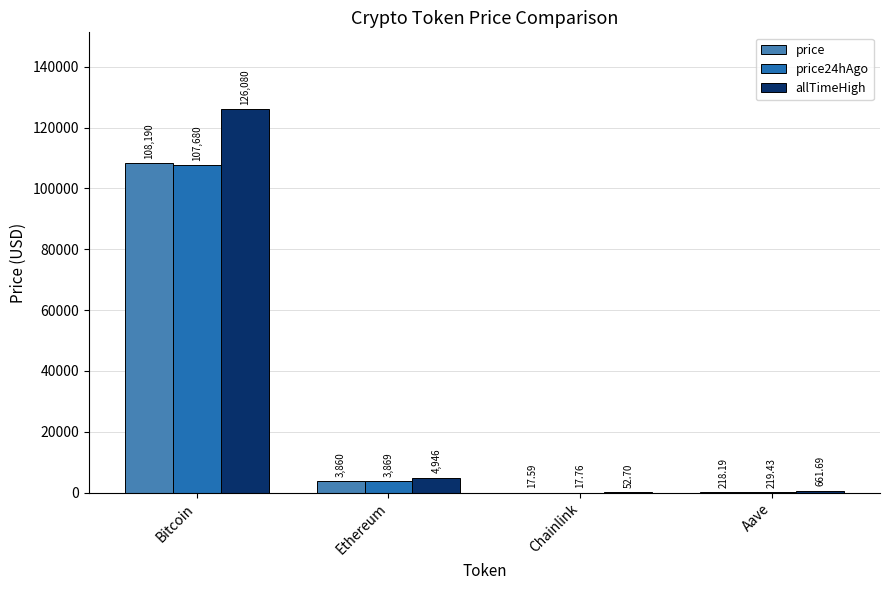

Between Bitcoin and Ethereum, which series saw the biggest shift?

allTimeHigh